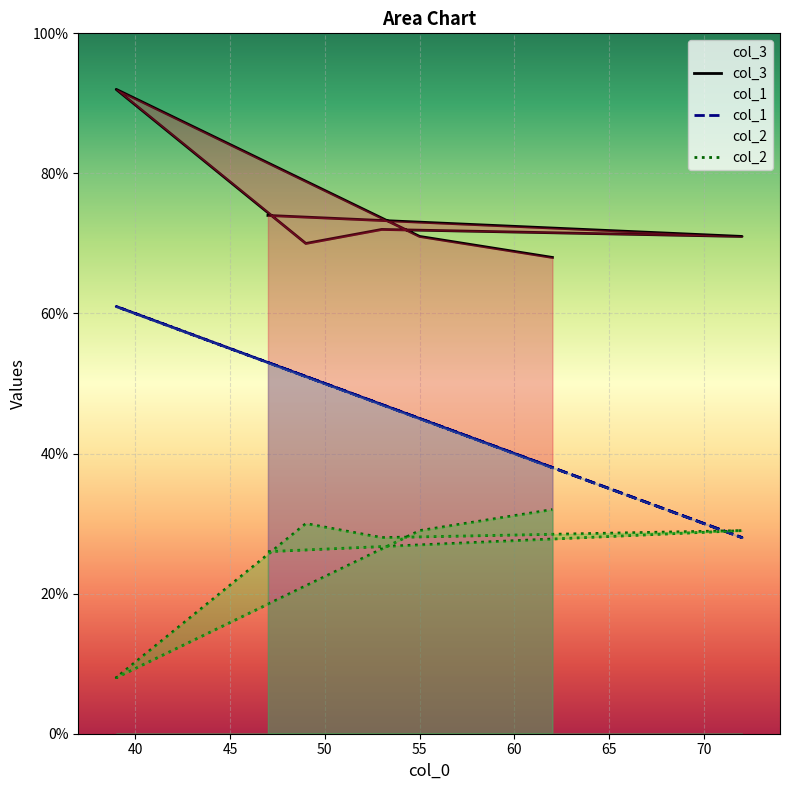

What is the highest value of the col_3 series?

92